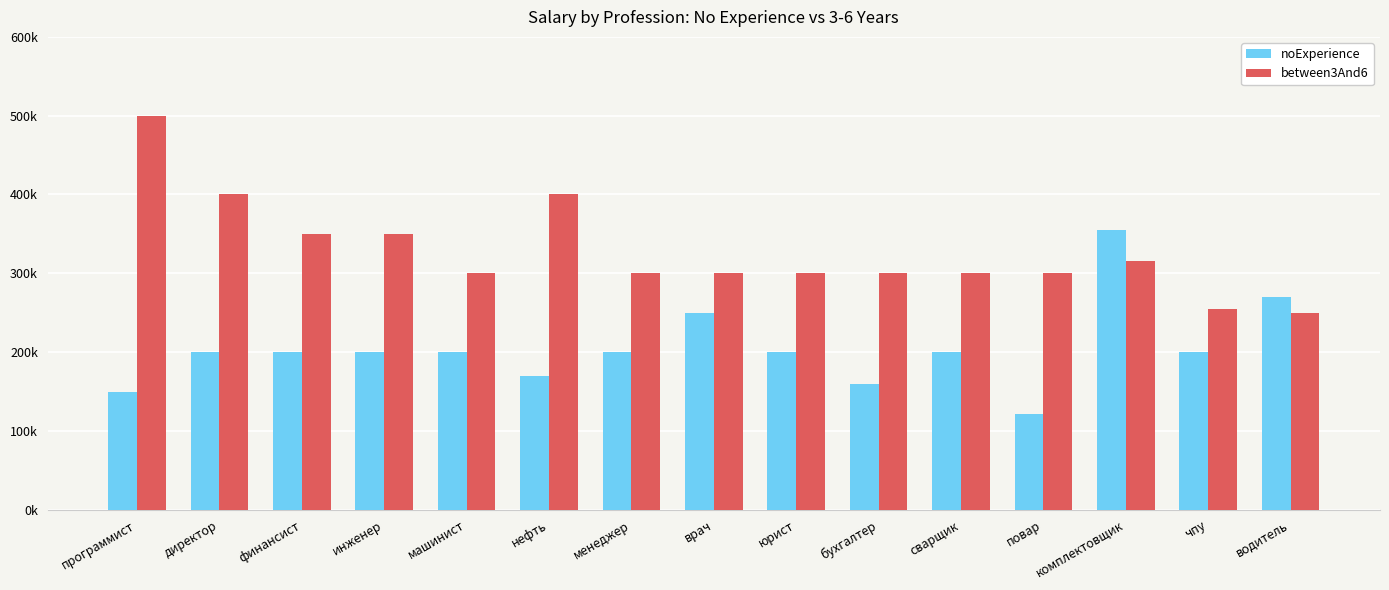

What are all the series names shown in the legend?

noExperience, between3And6